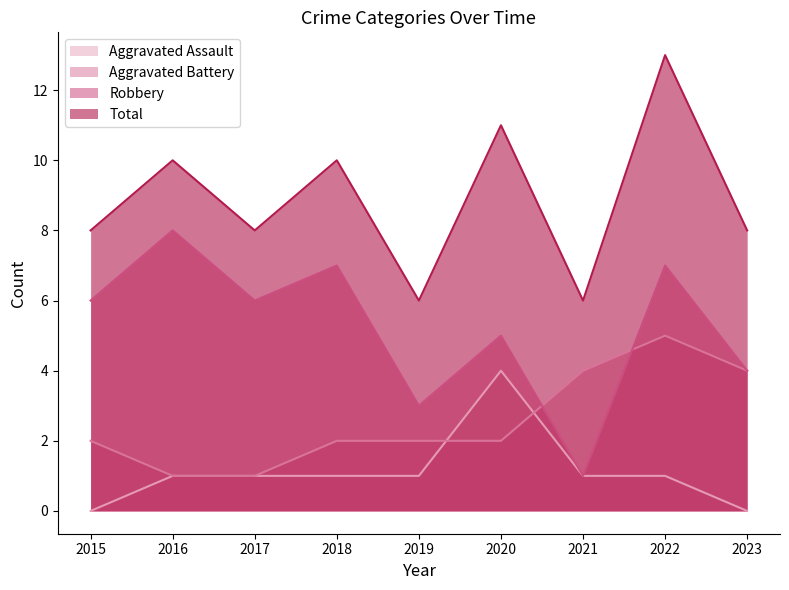

Count the number of categories in the chart.

9